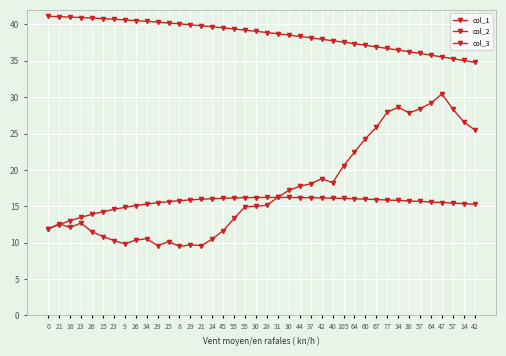

Does the chart display data point markers on the line(s)?

Yes